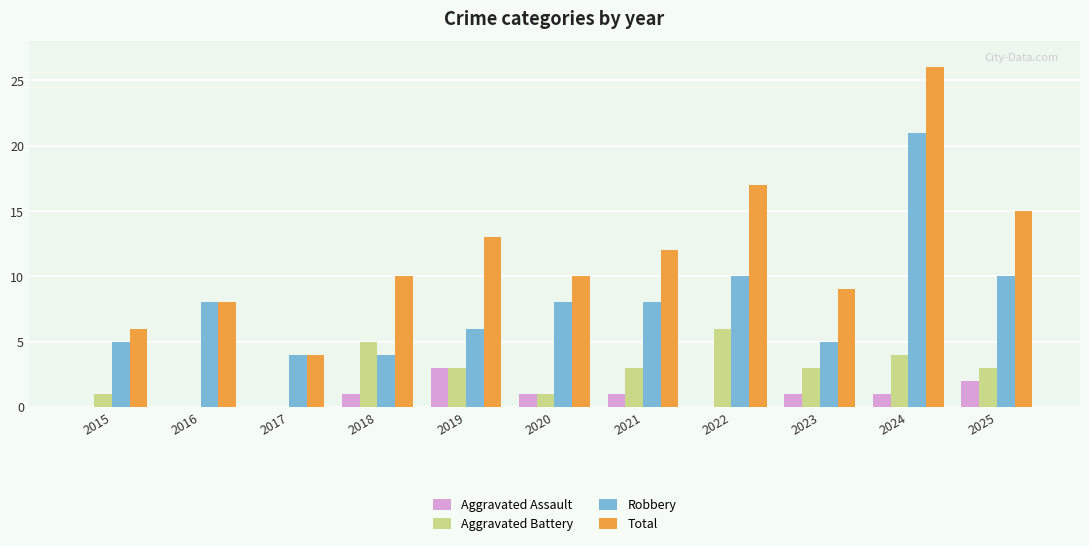

The Total series shows 2 at 2015. True or false?

False